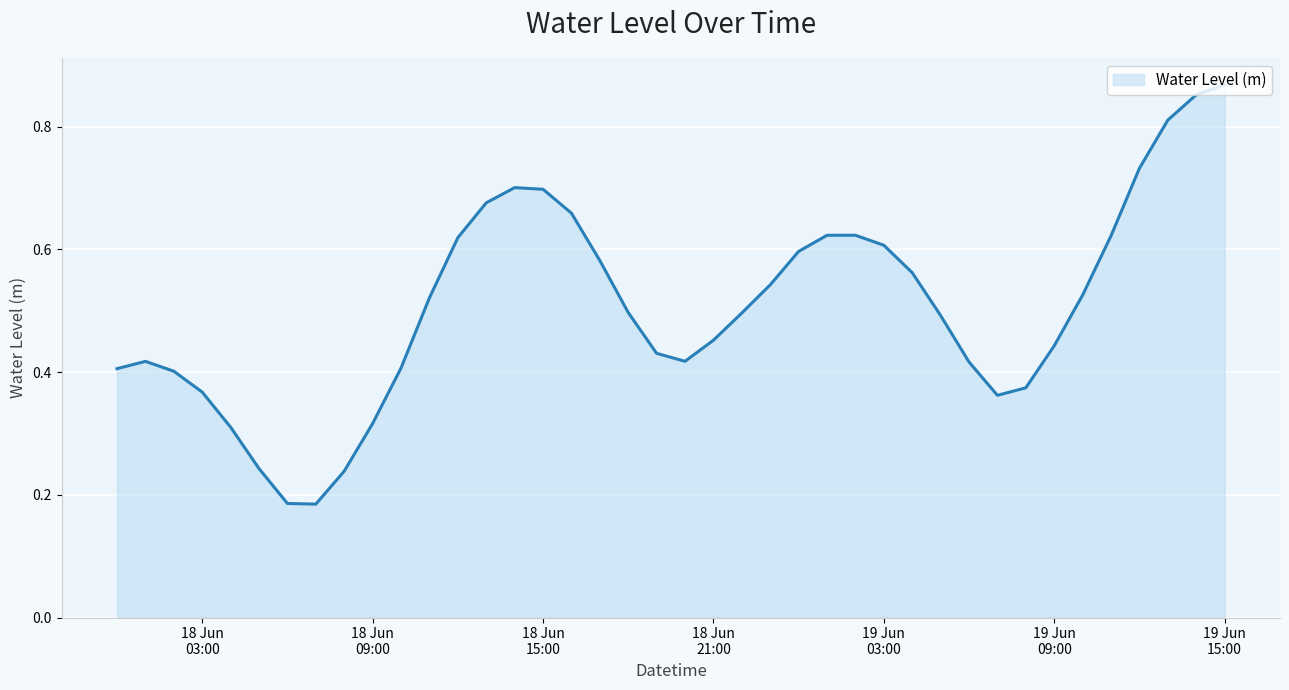

Rank the categories by value from highest to lowest.

2023-06-19 15:00:00, 2023-06-19 14:00:00, 2023-06-19 13:00:00, 2023-06-19 12:00:00, 2023-06-18 14:00:00, 2023-06-18 15:00:00, 2023-06-18 13:00:00, 2023-06-18 16:00:00, 2023-06-19 02:00:00, 2023-06-19 01:00:00, 2023-06-19 11:00:00, 2023-06-18 12:00:00, 2023-06-19 03:00:00, 2023-06-19 00:00:00, 2023-06-18 17:00:00, 2023-06-19 04:00:00, 2023-06-18 23:00:00, 2023-06-19 10:00:00, 2023-06-18 11:00:00, 2023-06-18 18:00:00, 2023-06-18 22:00:00, 2023-06-19 05:00:00, 2023-06-18 21:00:00, 2023-06-19 09:00:00, 2023-06-18 19:00:00, 2023-06-18 20:00:00, 2023-06-18 01:00:00, 2023-06-19 06:00:00, 2023-06-18 10:00:00, 2023-06-18 00:00:00, 2023-06-18 02:00:00, 2023-06-19 08:00:00, 2023-06-18 03:00:00, 2023-06-19 07:00:00, 2023-06-18 09:00:00, 2023-06-18 04:00:00, 2023-06-18 05:00:00, 2023-06-18 08:00:00, 2023-06-18 06:00:00, 2023-06-18 07:00:00